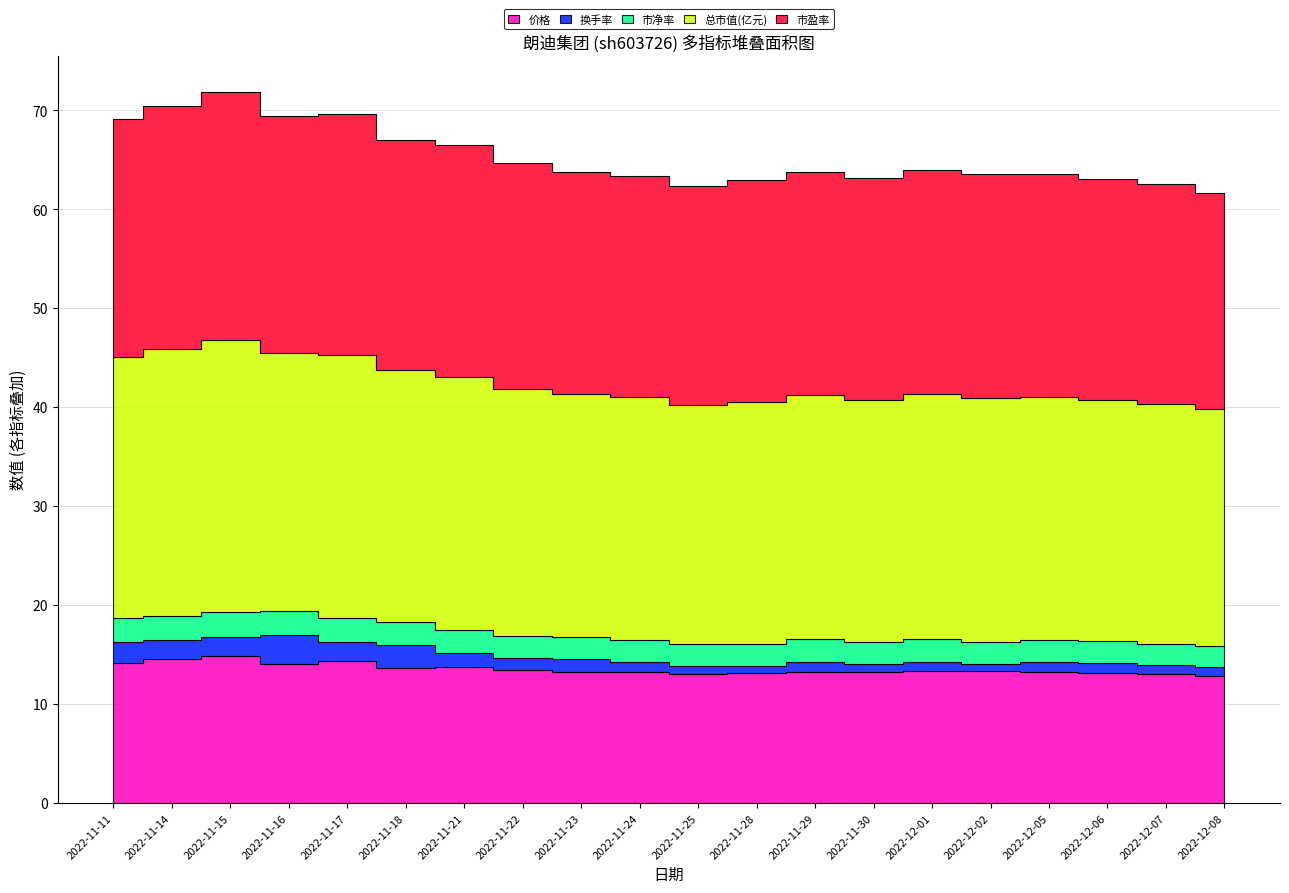

What position from the left is 2022-11-28?

12